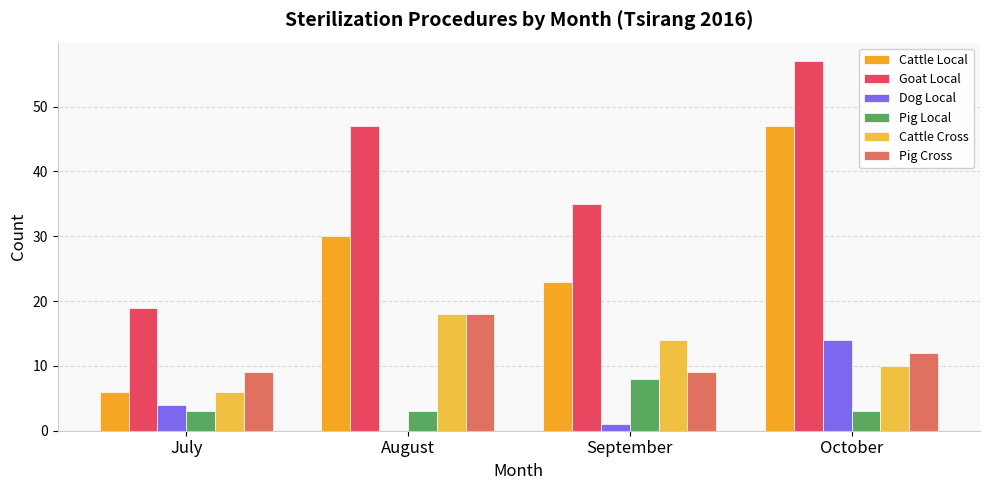

The value of Goat Local at September is 35. True or false?

True